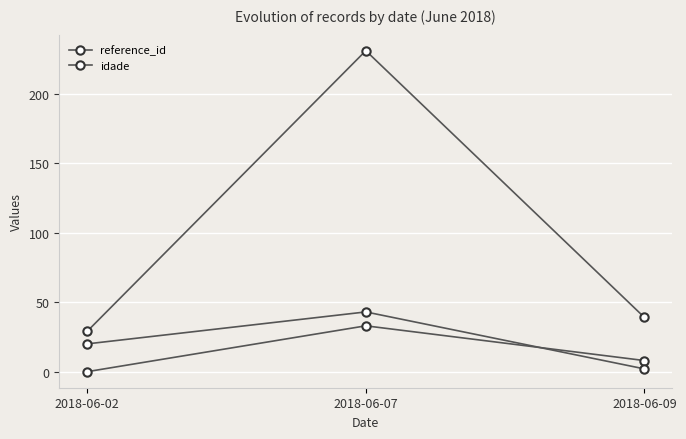

Between 2018-06-02 and 2018-06-09, which series saw the biggest shift?

idade